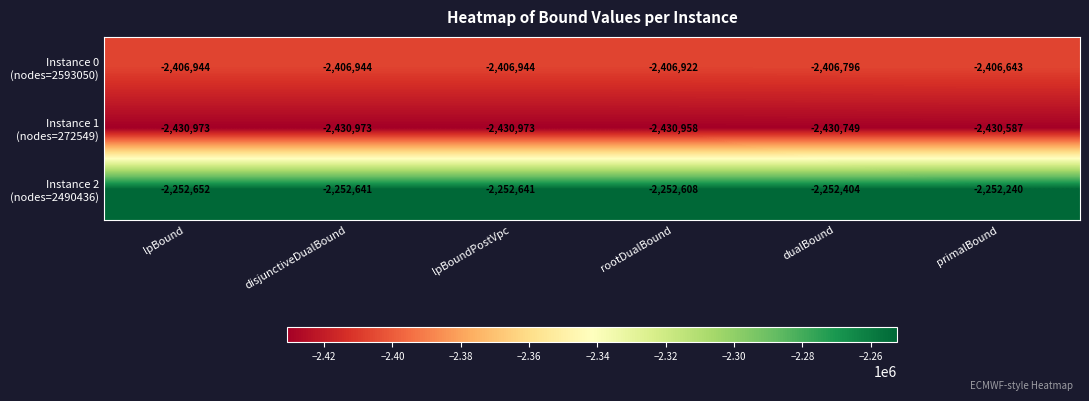

How many data points does each series have?

6